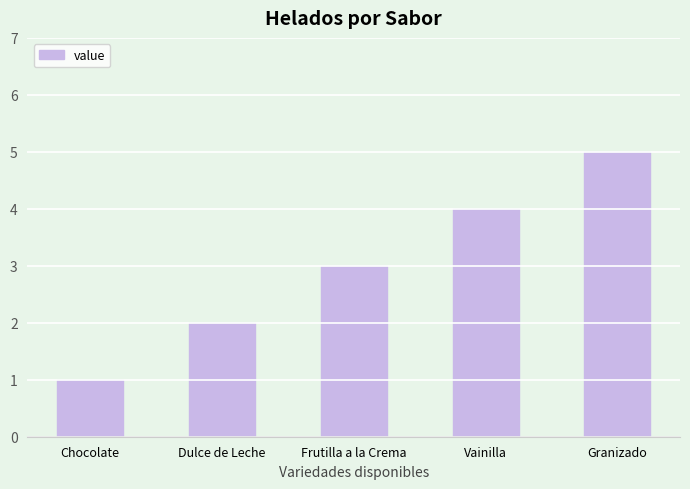

What is the average value?

3